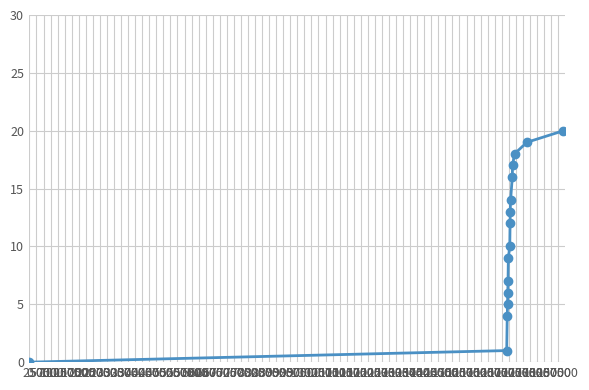

What is the value of the 2nd point from the left?

1